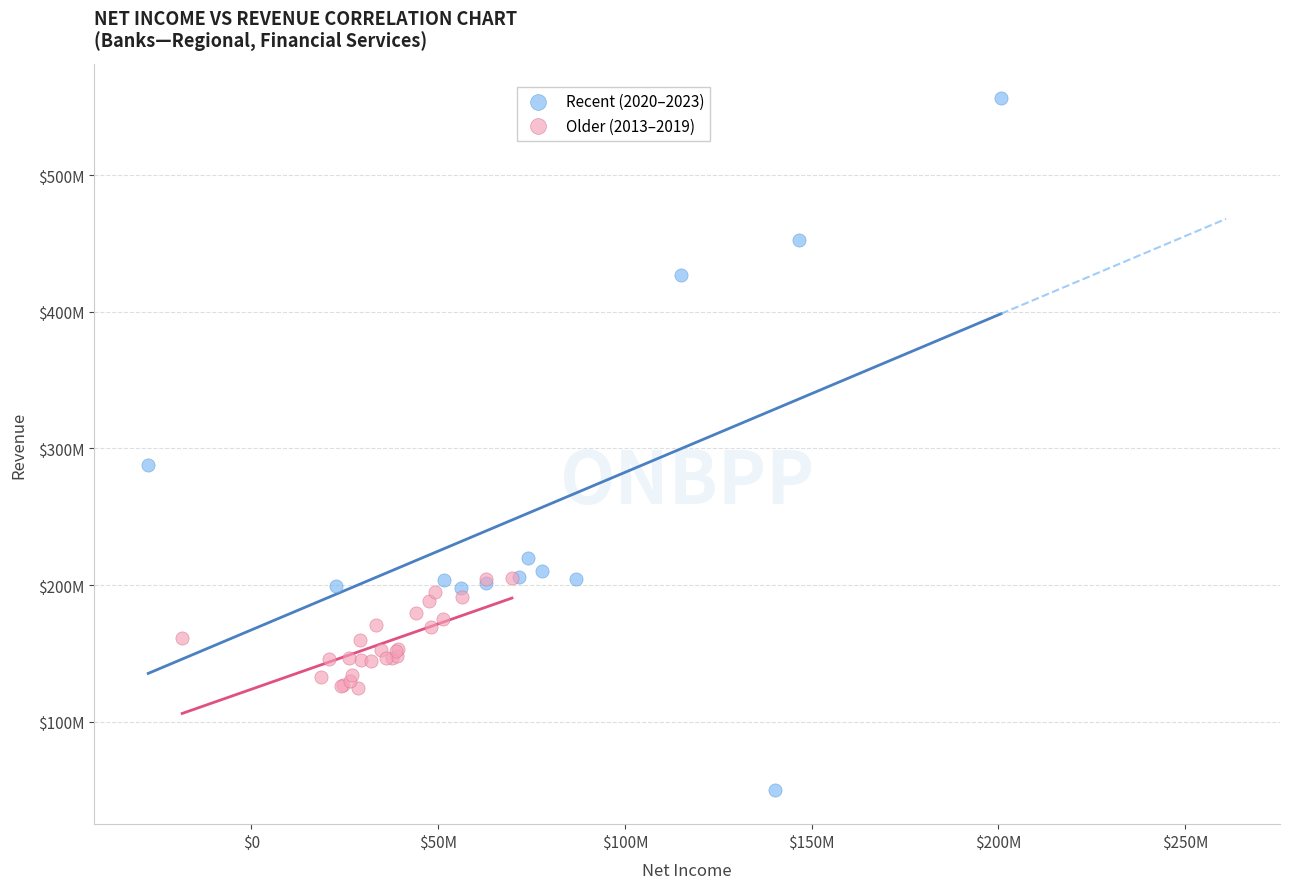

What are all the series names shown in the legend?

Recent (2020–2023), Older (2013–2019)